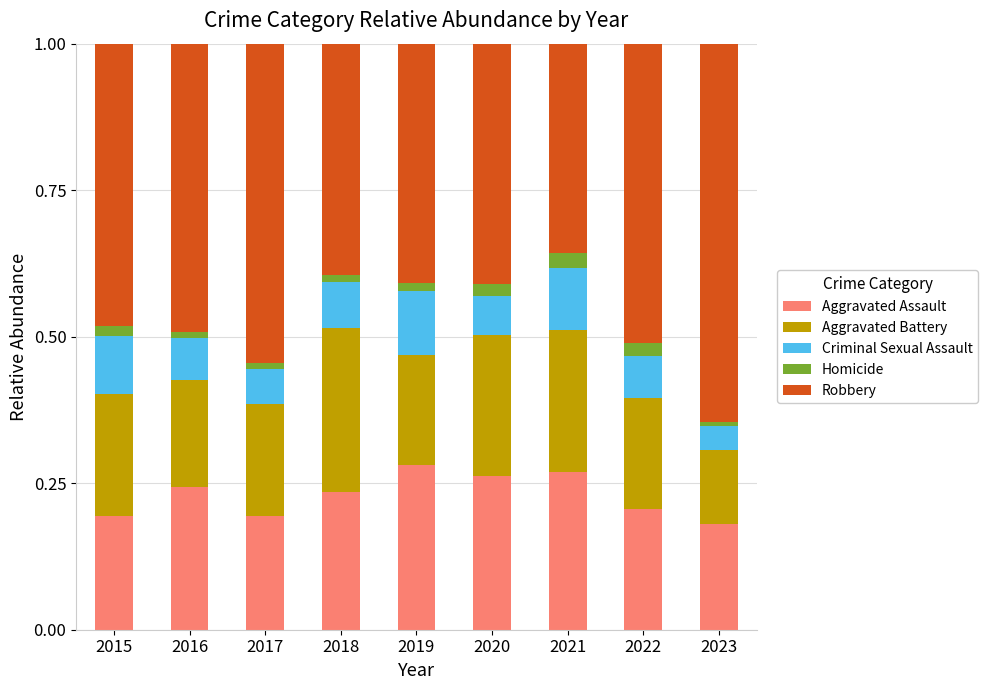

What is the sum of all Aggravated Assault values?

2.1